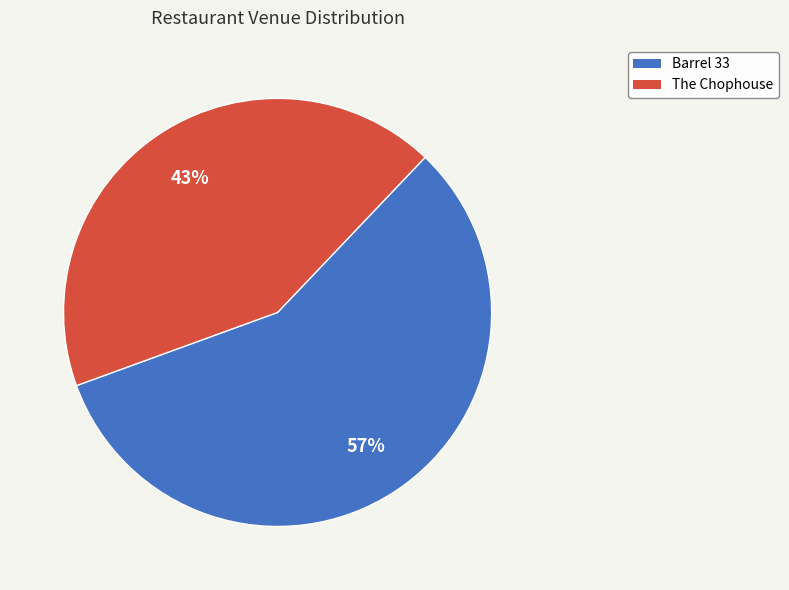

Count the number of slices in the pie.

2